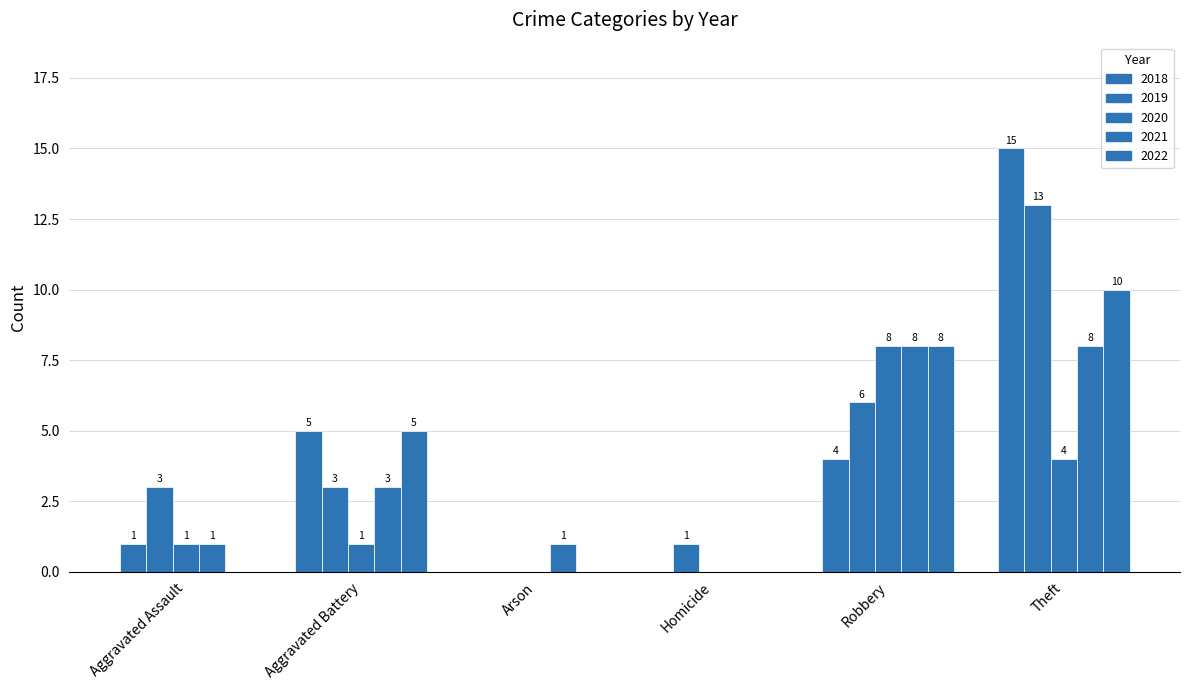

How many series are shown in this chart?

5